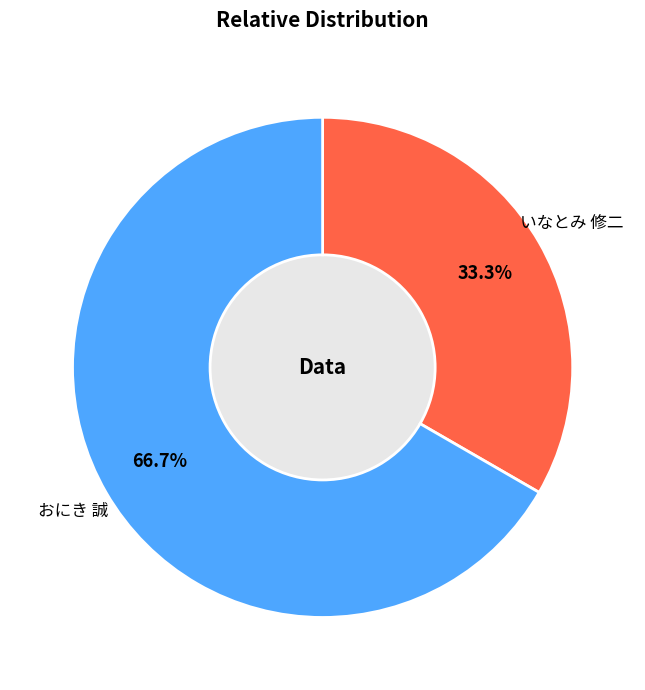

Which category has the smallest portion of the pie?

いなとみ 修二